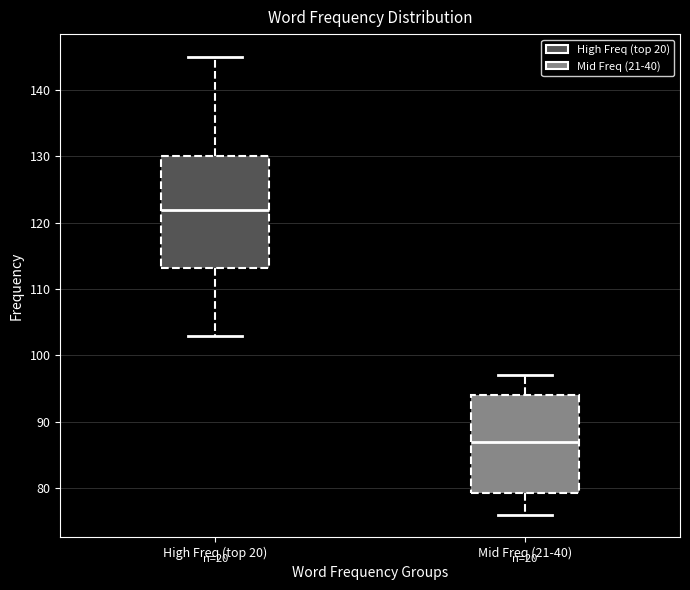

Reading left to right, read every box against the y-axis: the position of its median line, the range the box covers, and the ends of its whiskers. The values are not printed on the chart, so give them approximately, as read against the axis.

High Freq (top 20): median 122, box 113 to 130, whiskers 103 to 145
Mid Freq (21-40): median 87, box 79 to 94, whiskers 76 to 97